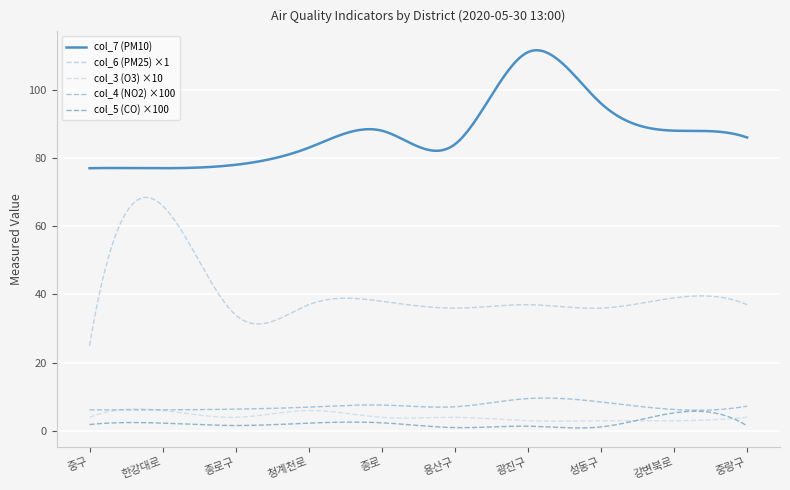

Does the chart have visible grid lines?

Yes